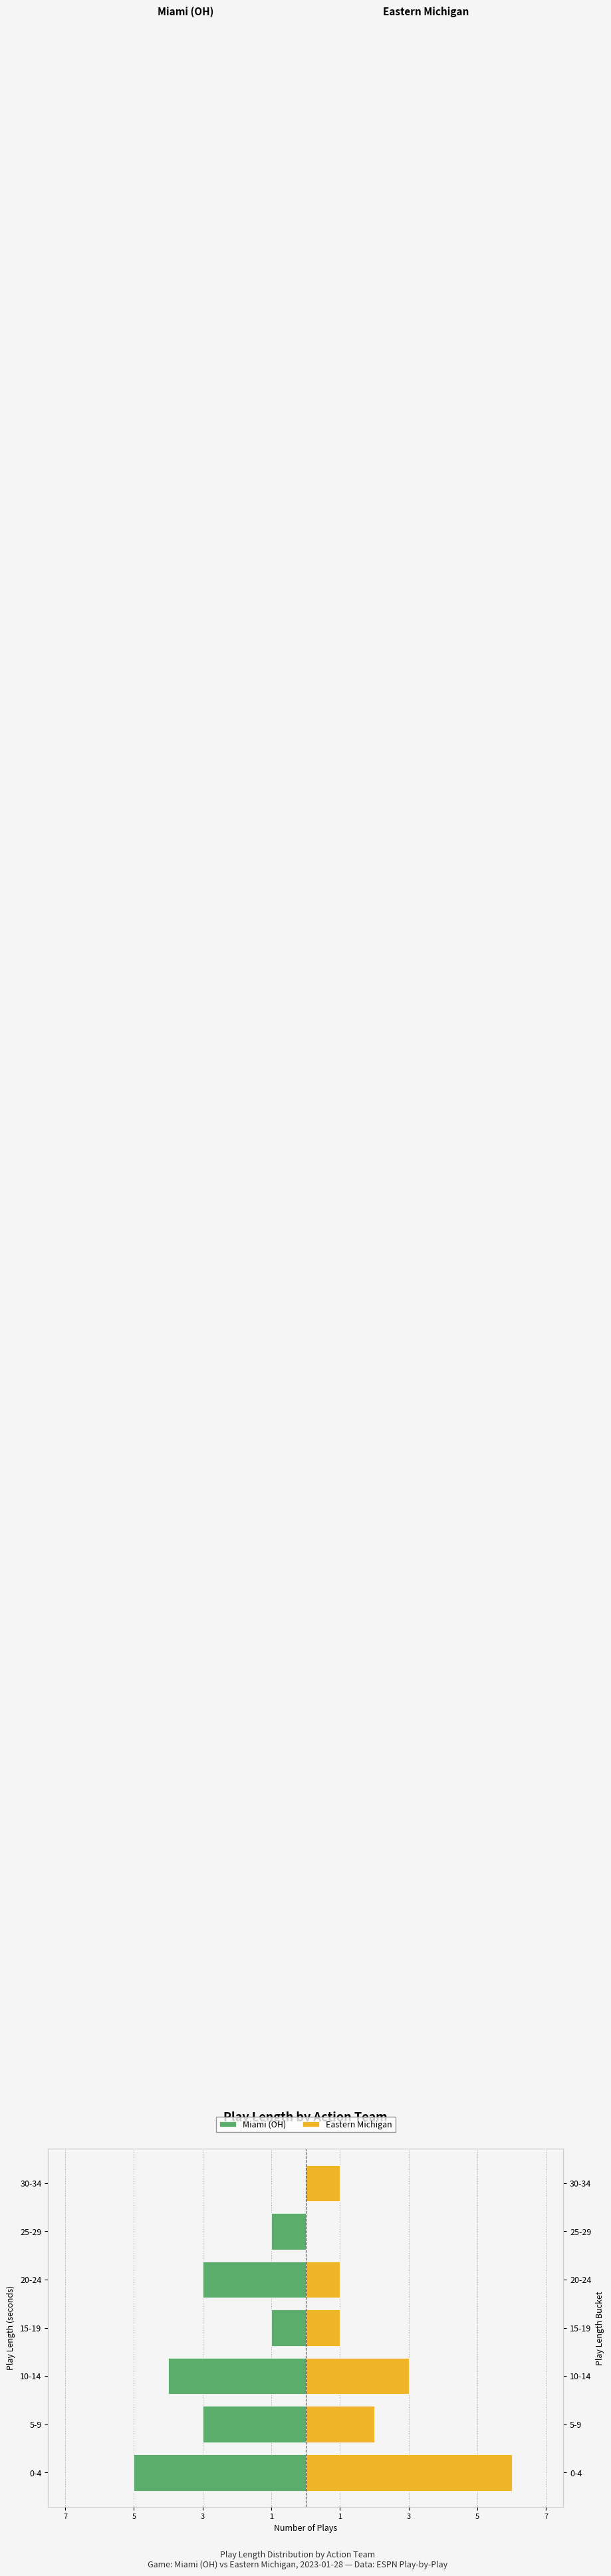

What is the lowest value of the Miami (OH) series?

-5